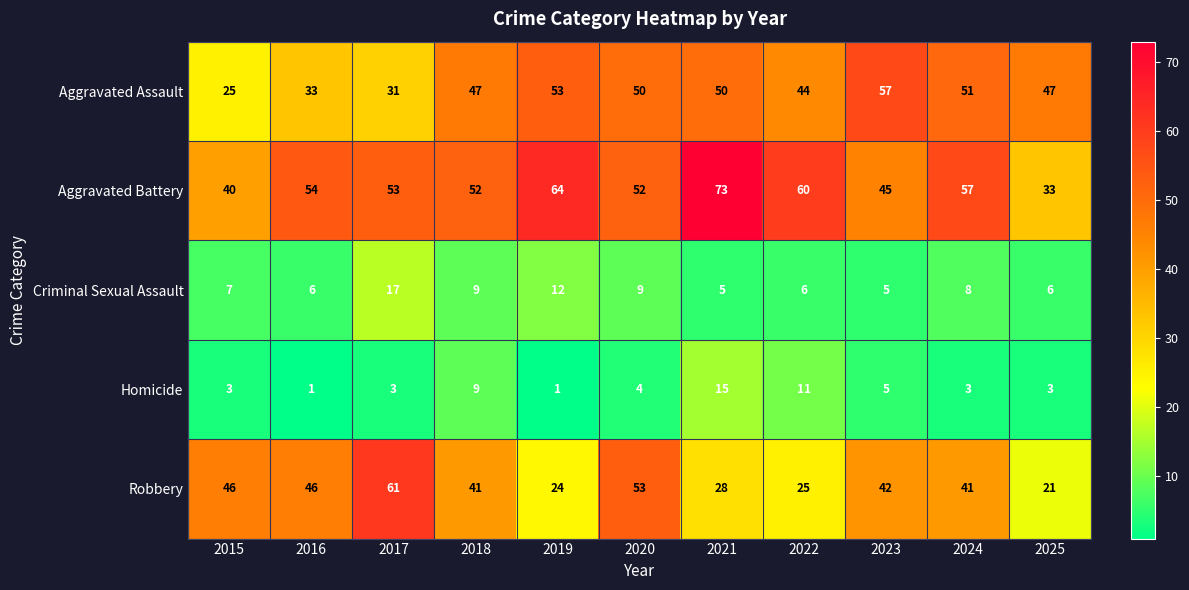

Rank the series at 2017 from lowest to highest value.

Homicide, Criminal Sexual Assault, Aggravated Assault, Aggravated Battery, Robbery